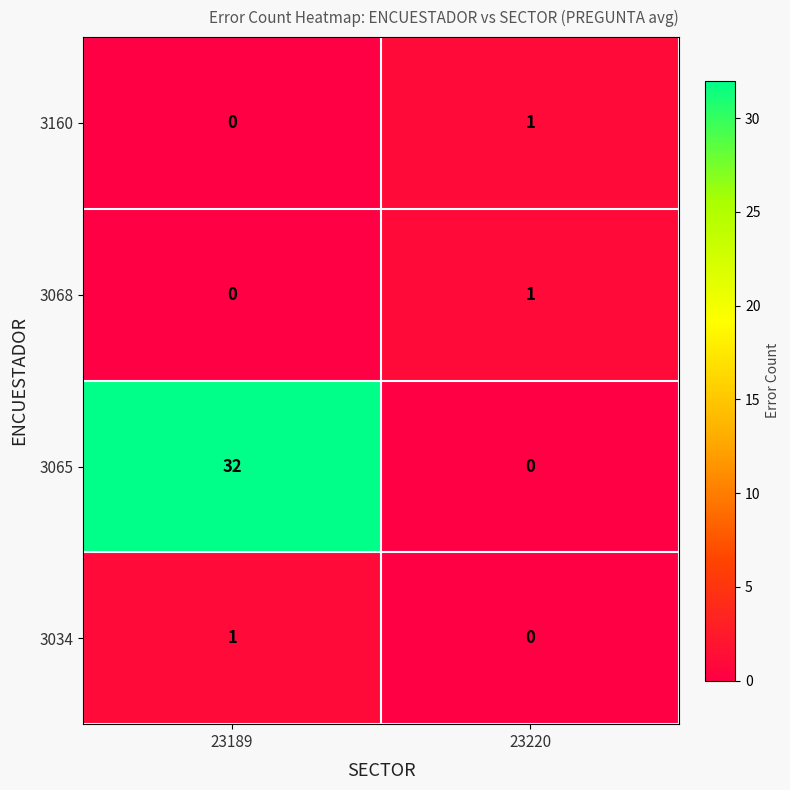

Which series has the largest range (max minus min)?

3065